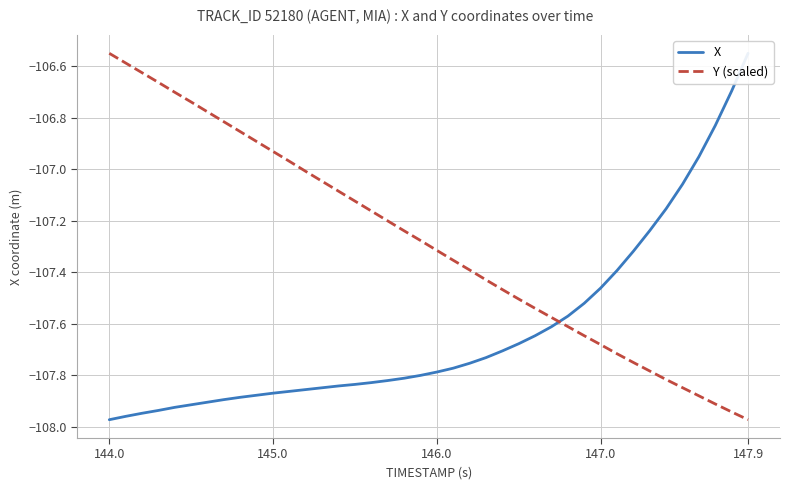

What is the difference between the second highest and second lowest values in the Y (scaled) series?

1.4